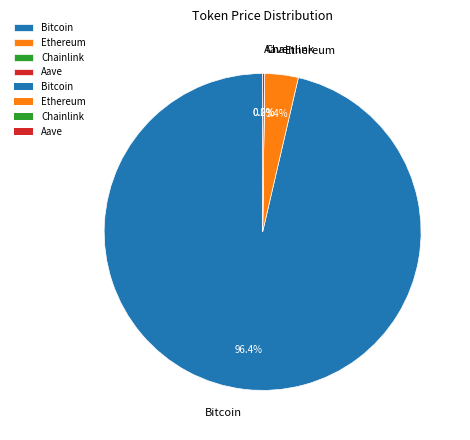

To the nearest percent, what is the difference between the largest and smallest slice percentages?

96%